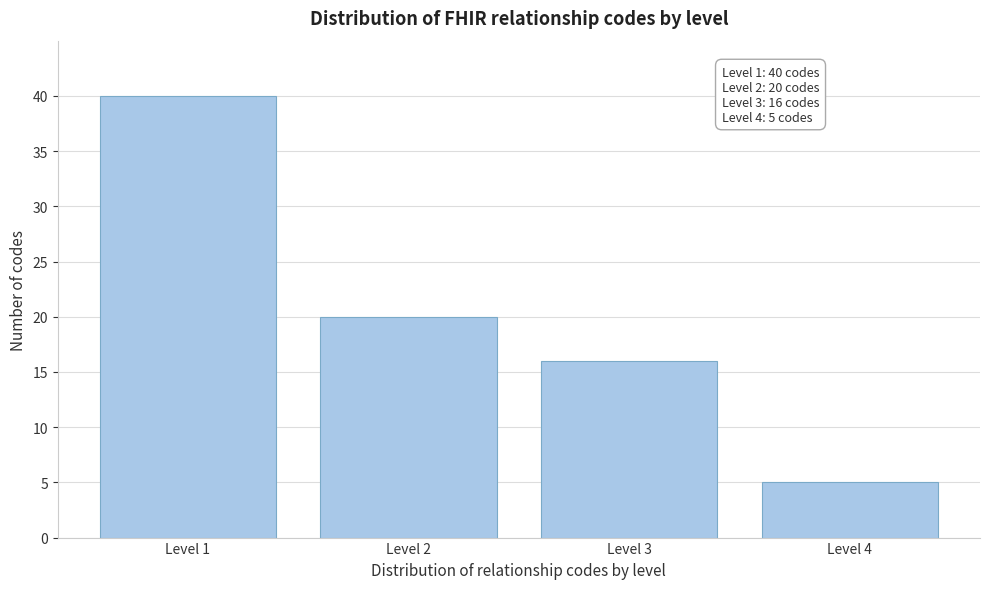

Reading left to right, extract all data points from this chart.

Level 1=40	Level 2=20	Level 3=16	Level 4=5